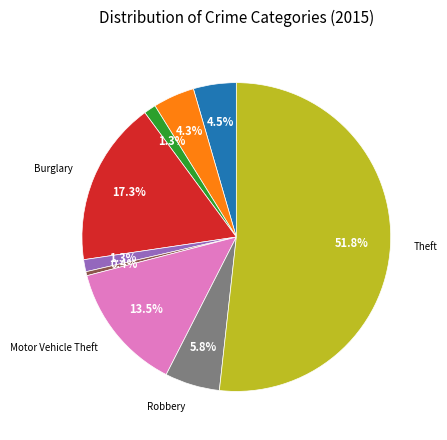

Does any single category account for the majority?

Yes